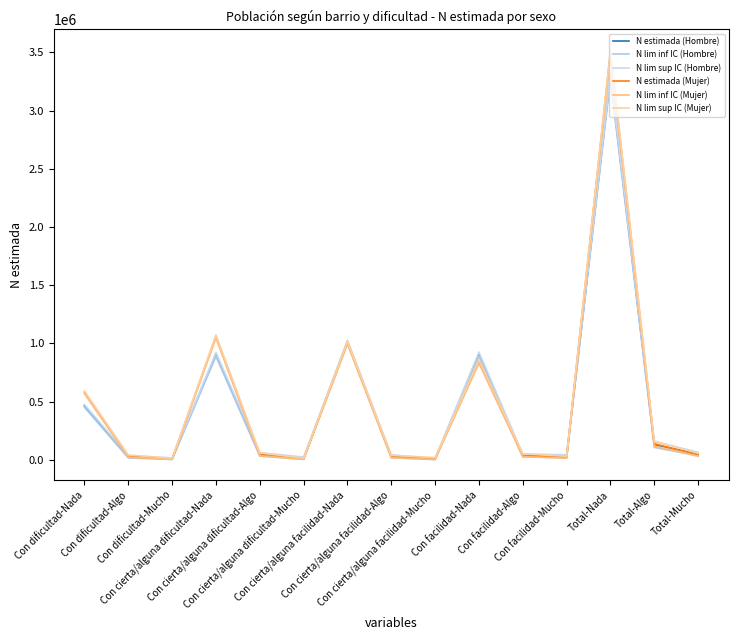

How many lines are shown in the chart?

6